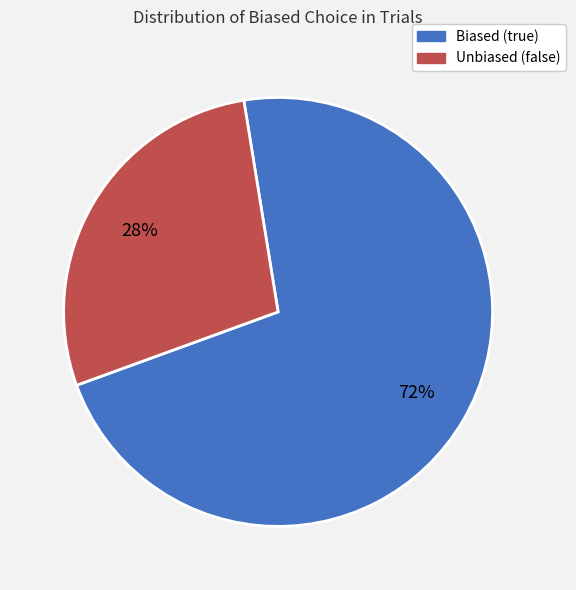

Is it true that Biased (true) is 66% of the pie?

False